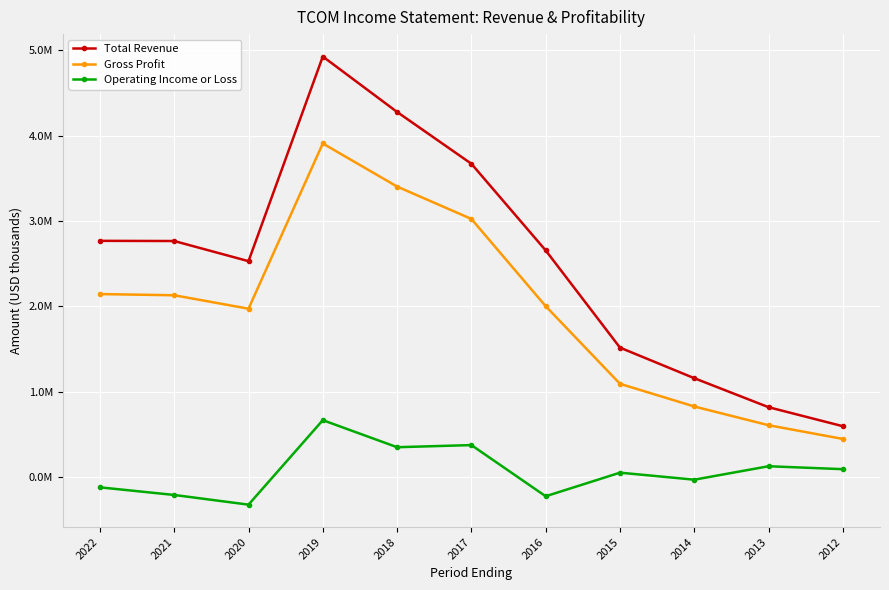

What are all the series names shown in the legend?

Total Revenue, Gross Profit, Operating Income or Loss